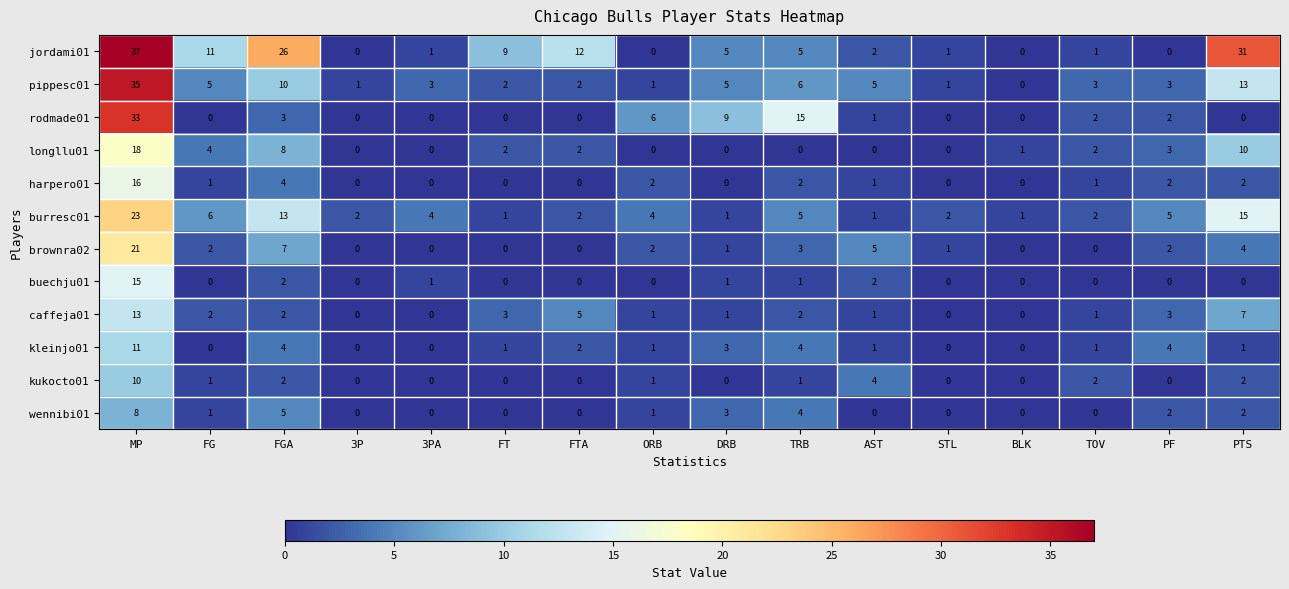

What is the total value across all series at DRB?

29